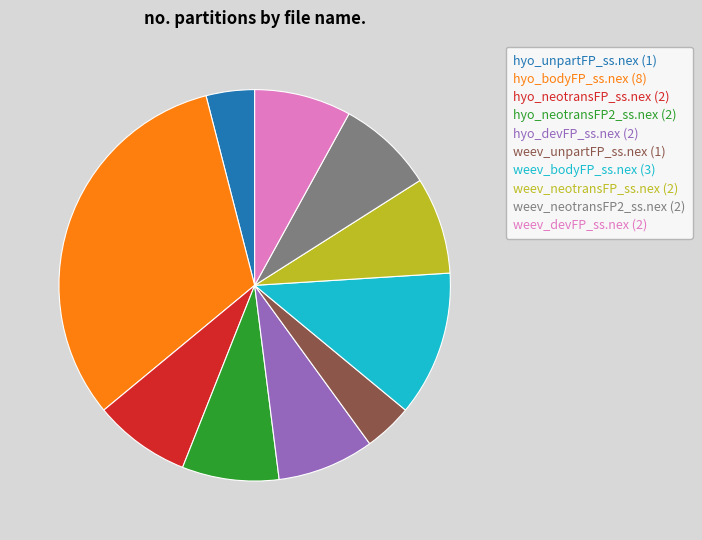

Is it true that hyo_devFP_ss.nex is 22% of the pie?

False